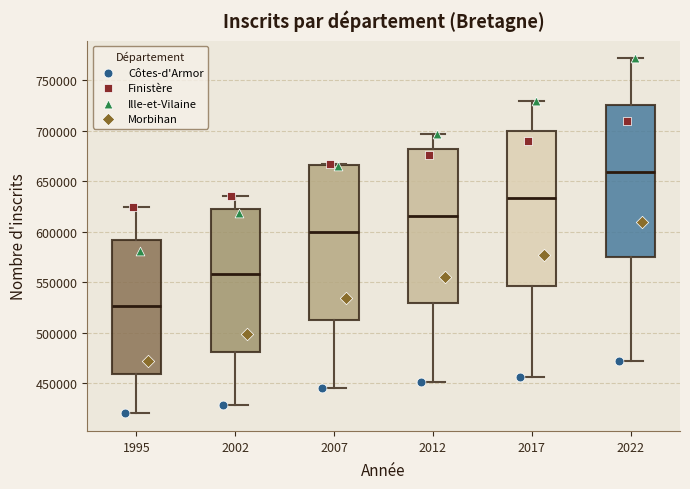

Reading left to right, read every box against the y-axis: the position of its median line, the range the box covers, and the ends of its whiskers. The values are not printed on the chart, so give them approximately, as read against the axis.

1995: median 525000, box 460000 to 590000, whiskers 420000 to 625000
2002: median 560000, box 480000 to 625000, whiskers 430000 to 635000
2007: median 600000, box 515000 to 665000, whiskers 445000 to 665000
2012: median 615000, box 530000 to 680000, whiskers 450000 to 695000
2017: median 635000, box 545000 to 700000, whiskers 455000 to 730000
2022: median 660000, box 575000 to 725000, whiskers 470000 to 770000